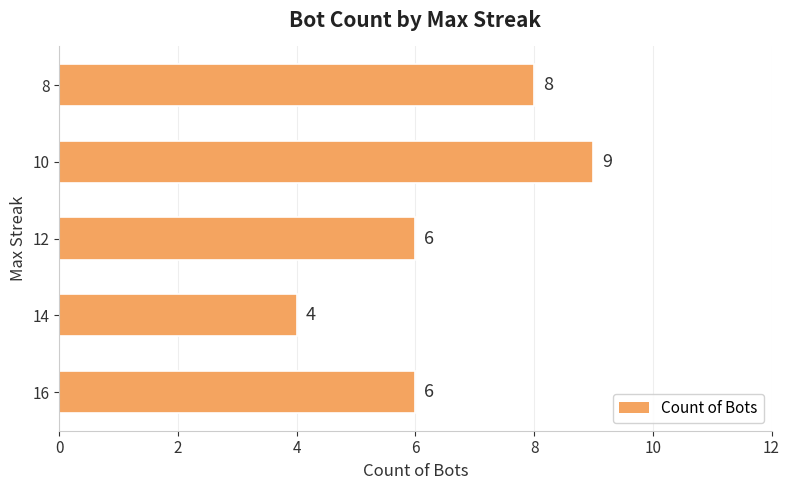

What is the sum of all values?

33